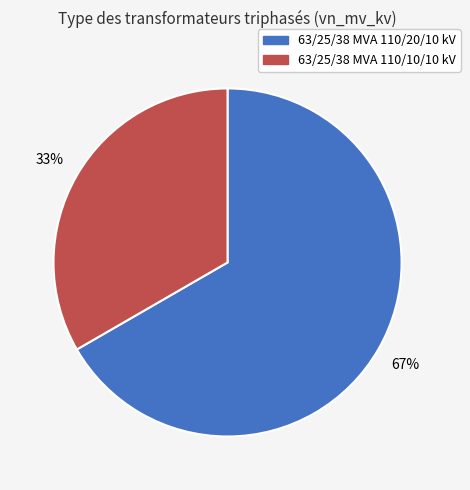

Does 63/25/38 MVA 110/10/10 kV represent more than half of the total?

No